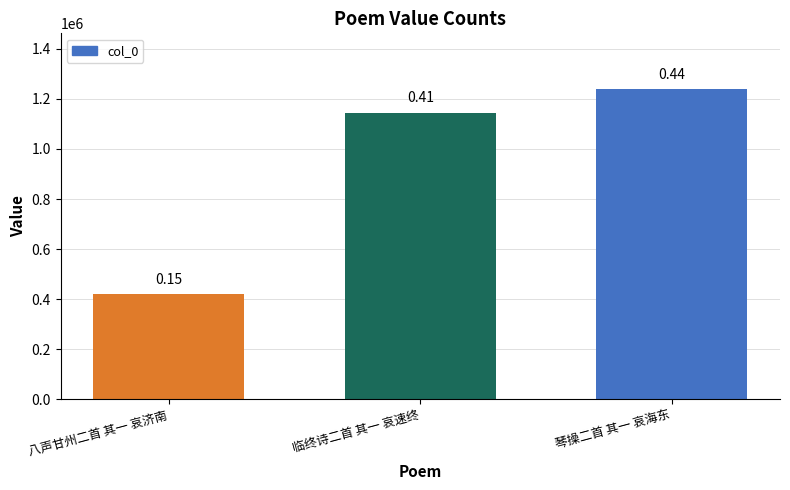

How many values are between 418788 and 1239167?

3